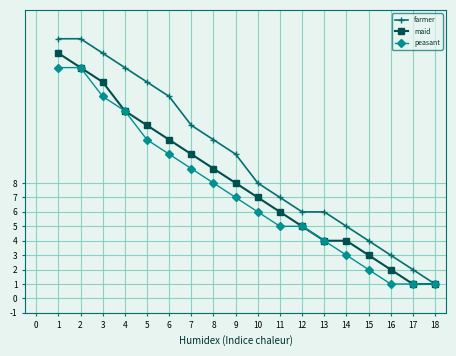

What is the difference between the maximum and minimum values in the farmer series?

17